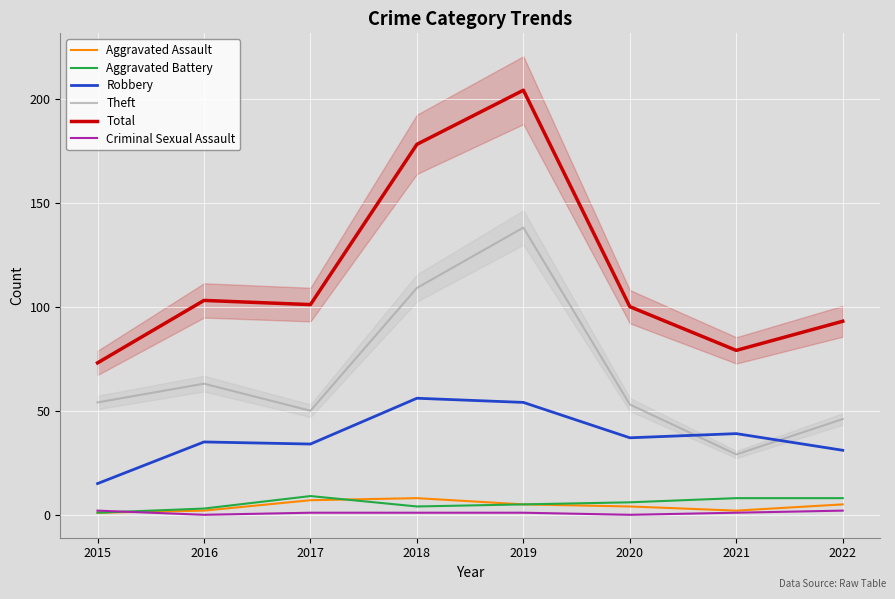

Where is the first local minimum for Aggravated Assault?

2021